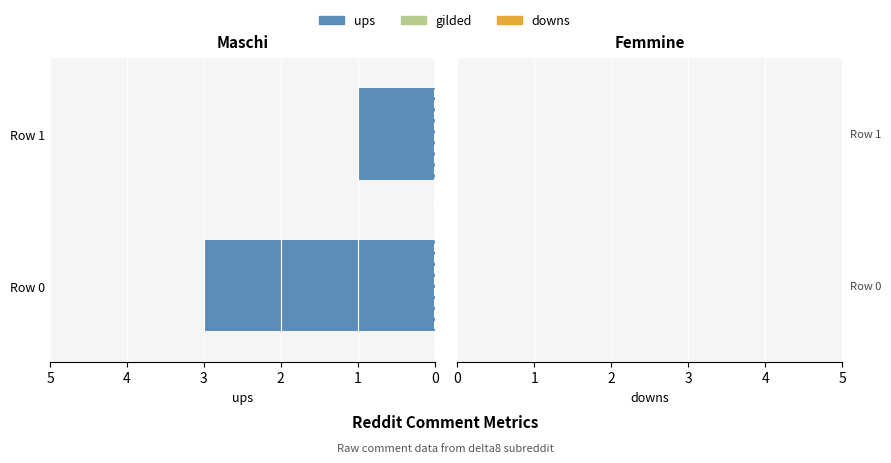

Which has a higher value, Row 1 or Row 0?

Row 0